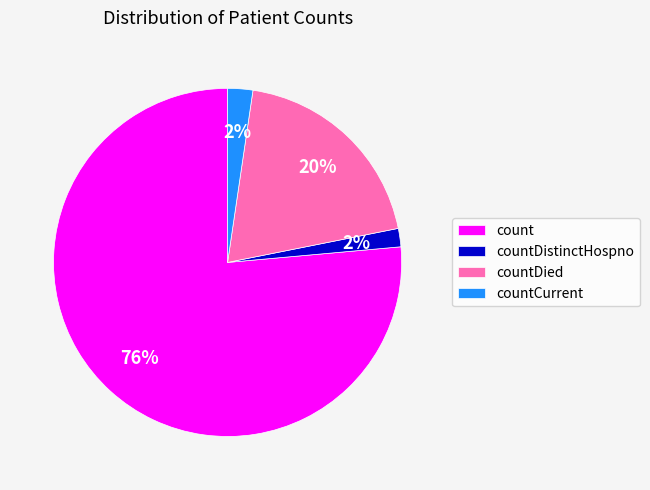

How many slices are in this pie chart?

4